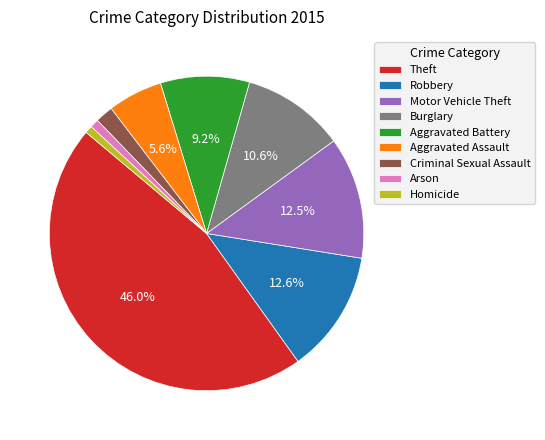

The Criminal Sexual Assault slice represents 2% of the pie. True or false?

True